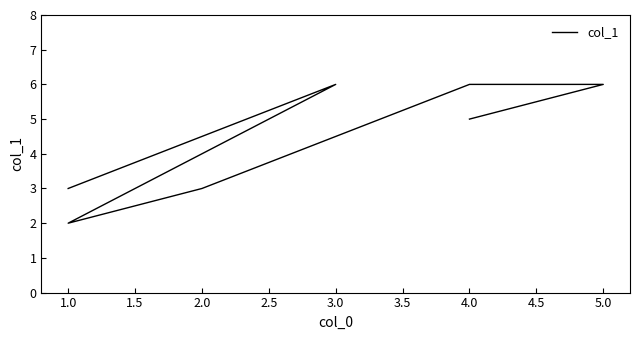

Which has a higher value, 4.0 or 1.0?

4.0